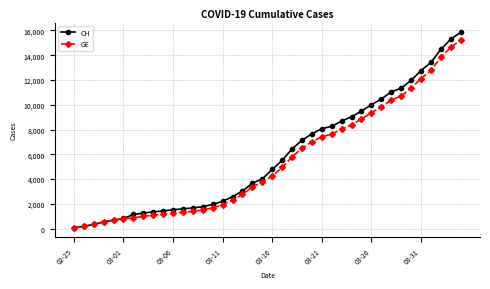

Which series has the widest spread of values?

CH